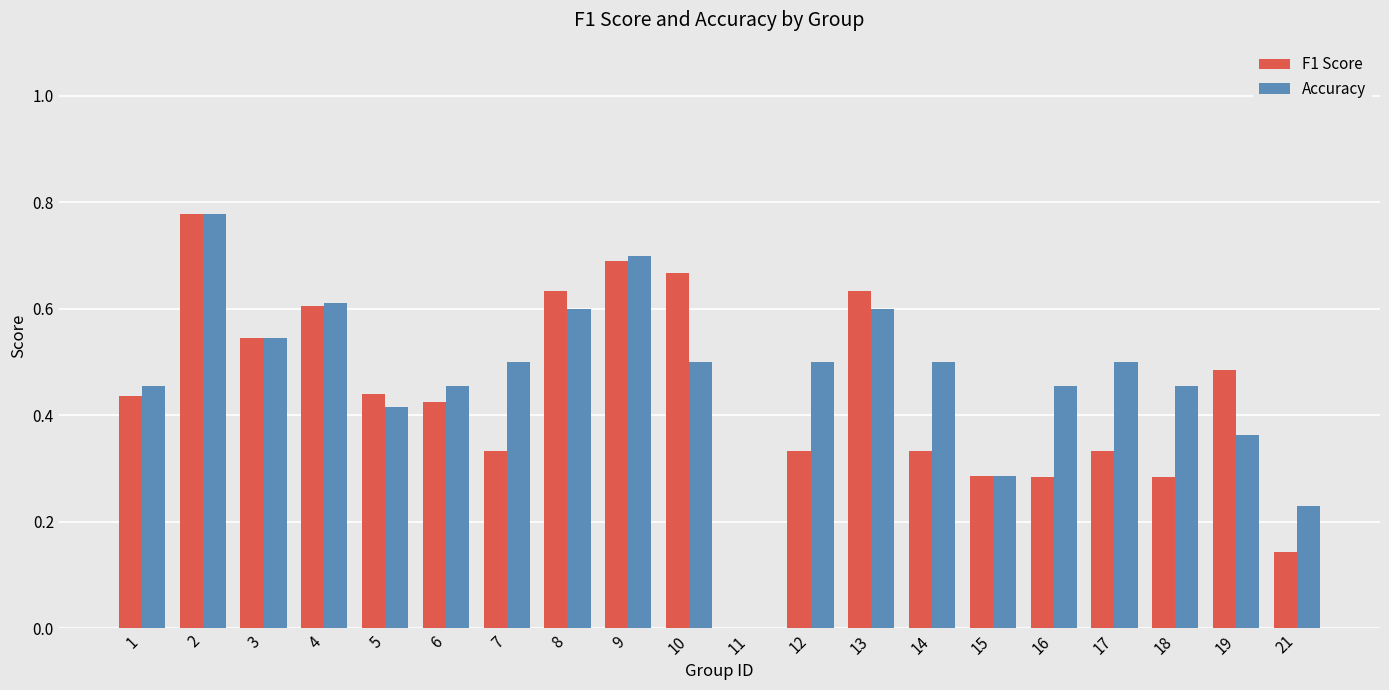

Which series changed the most between 8 and 19?

Accuracy